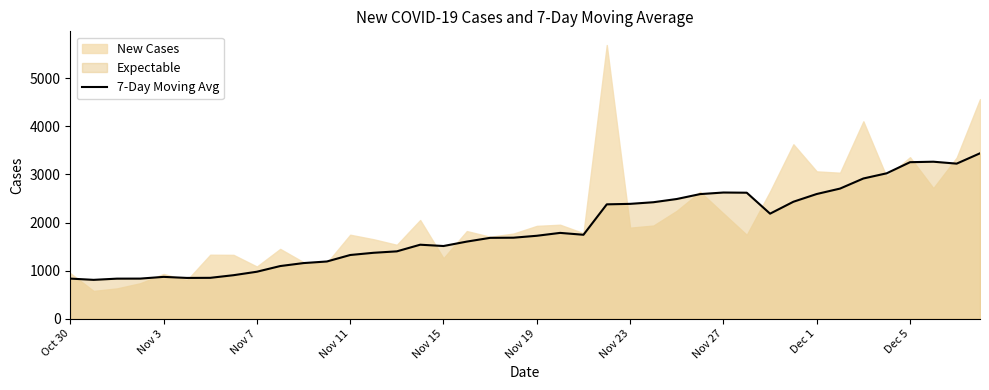

Which has a higher value, 10 or 39?

39